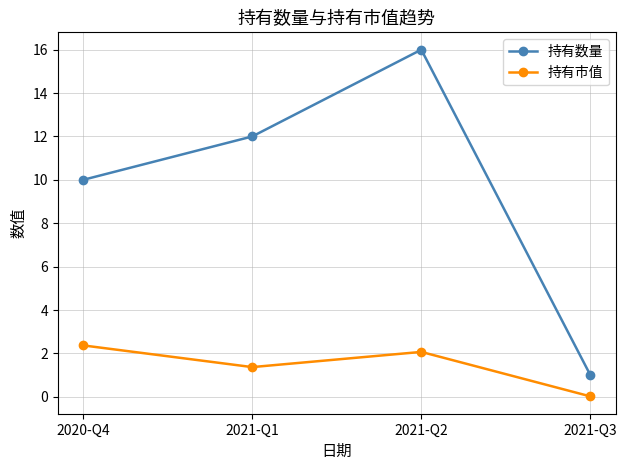

What is the label of the 4th point from the right?

2020-Q4